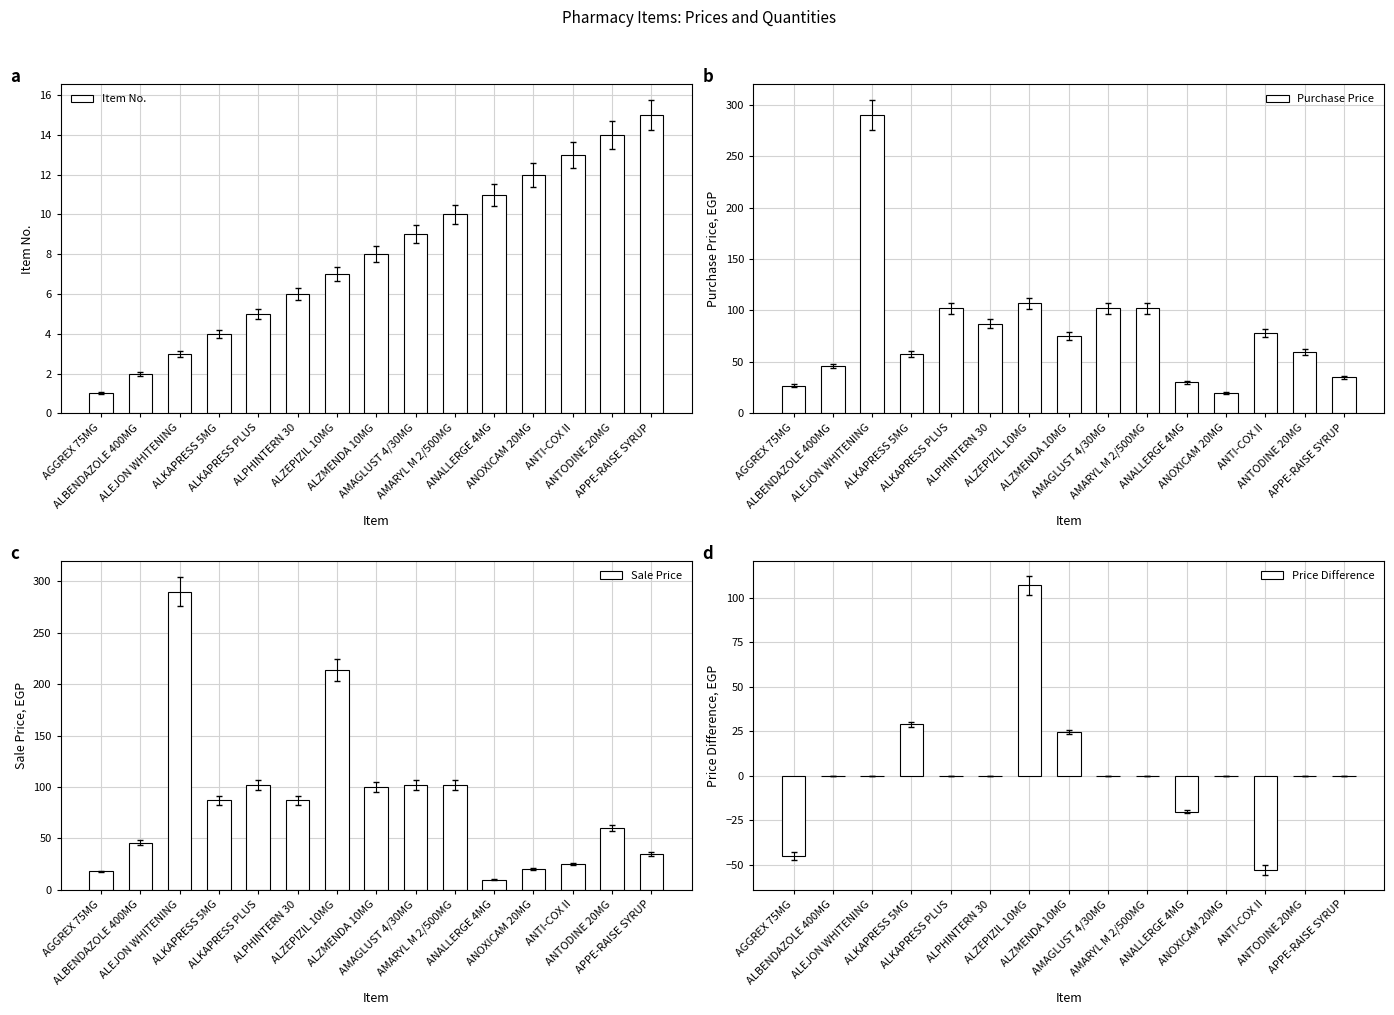

Which series has the largest total across all categories?

Sale Price